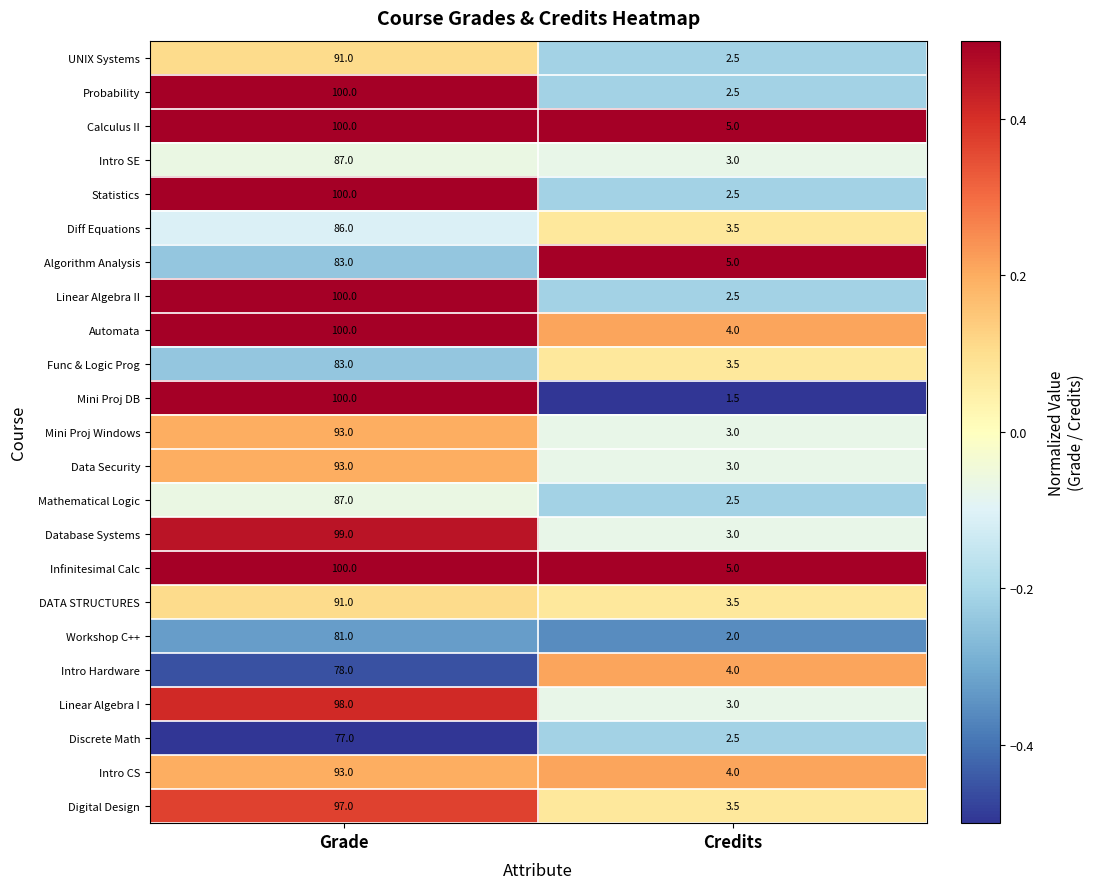

What is the sum of all Probability values?

102.5